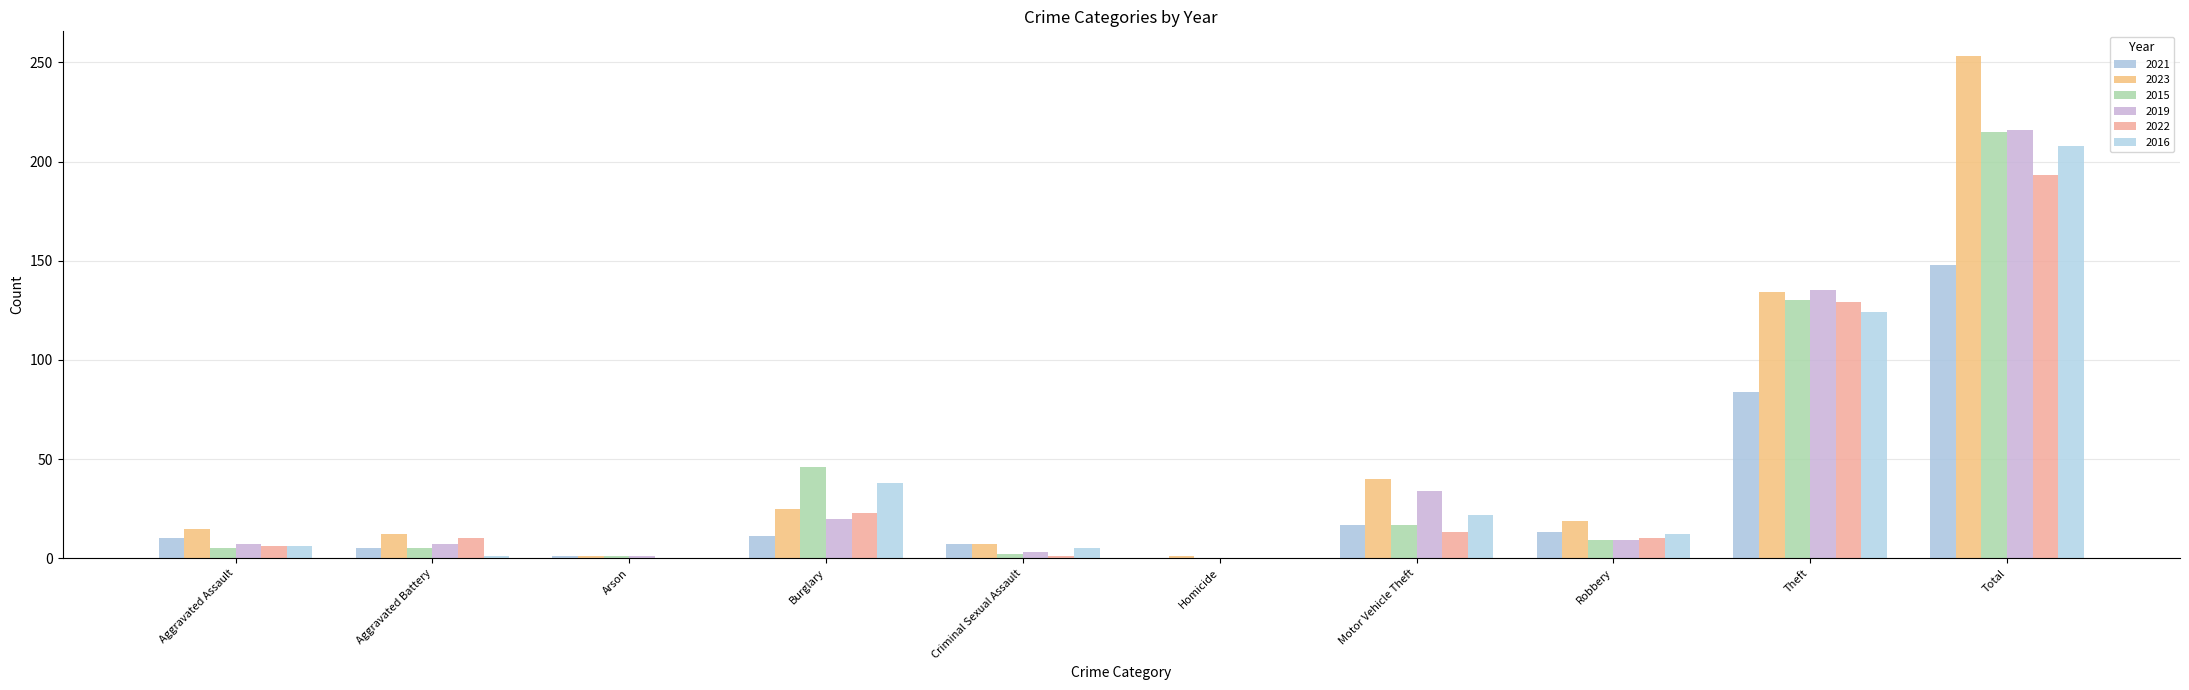

What is the highest value of the 2021 series?

148